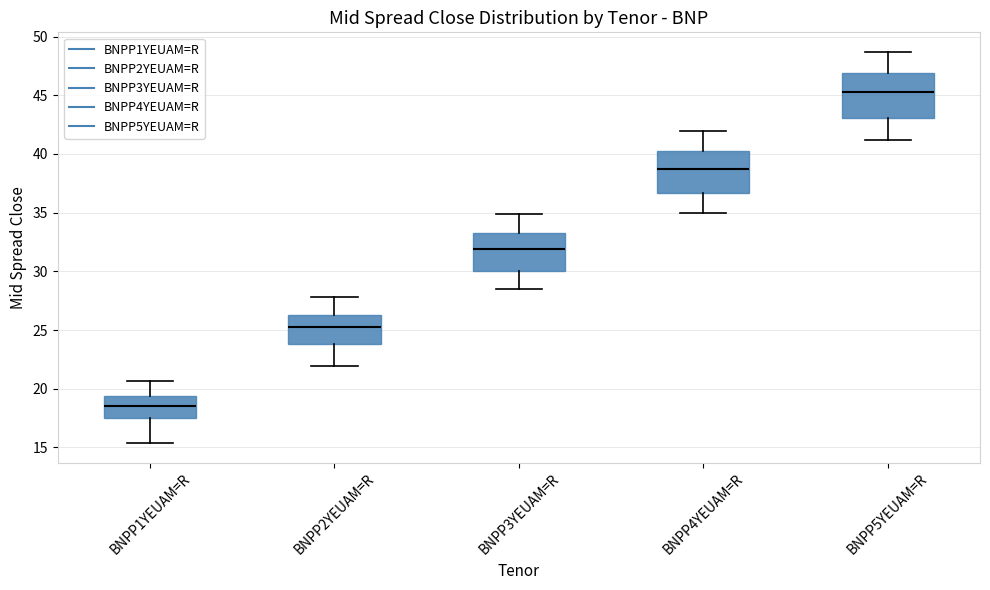

Reading left to right, read every box against the y-axis: the position of its median line, the range the box covers, and the ends of its whiskers. The values are not printed on the chart, so give them approximately, as read against the axis.

BNPP1YEUAM=R: median 18.5, box 17.5 to 19.5, whiskers 15.5 to 20.5
BNPP2YEUAM=R: median 25.0, box 24.0 to 26.5, whiskers 22.0 to 28.0
BNPP3YEUAM=R: median 32.0, box 30.0 to 33.5, whiskers 28.5 to 35.0
BNPP4YEUAM=R: median 38.5, box 36.5 to 40.0, whiskers 35.0 to 42.0
BNPP5YEUAM=R: median 45.5, box 43.0 to 47.0, whiskers 41.0 to 48.5